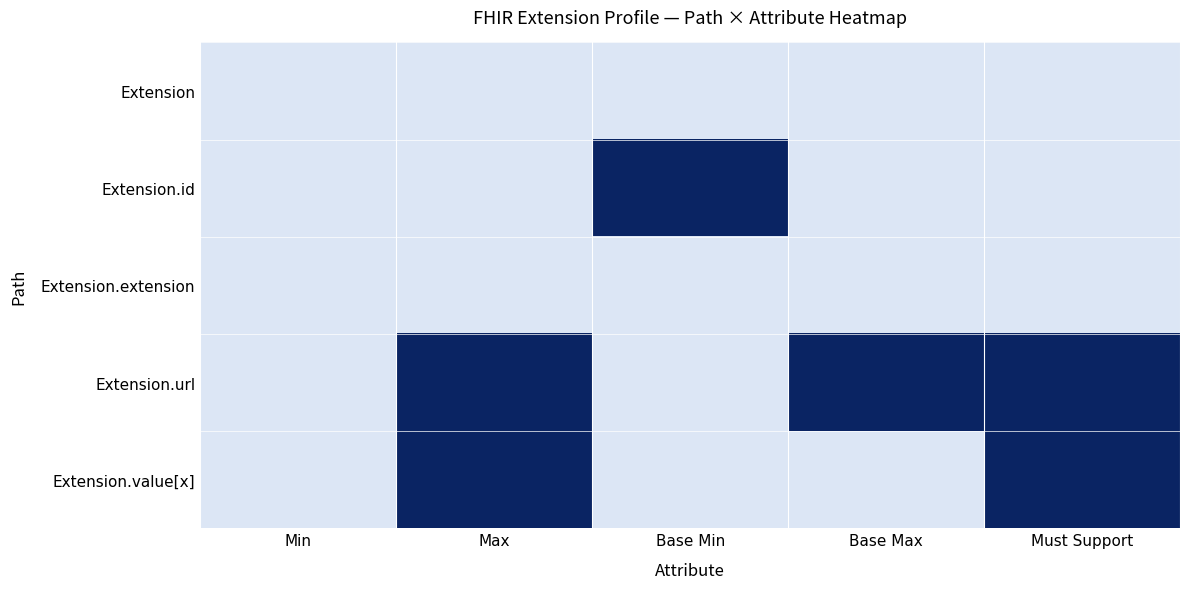

Rank the series by their maximum value, from lowest to highest.

Extension, Extension.extension, Extension.id, Extension.url, Extension.value[x]